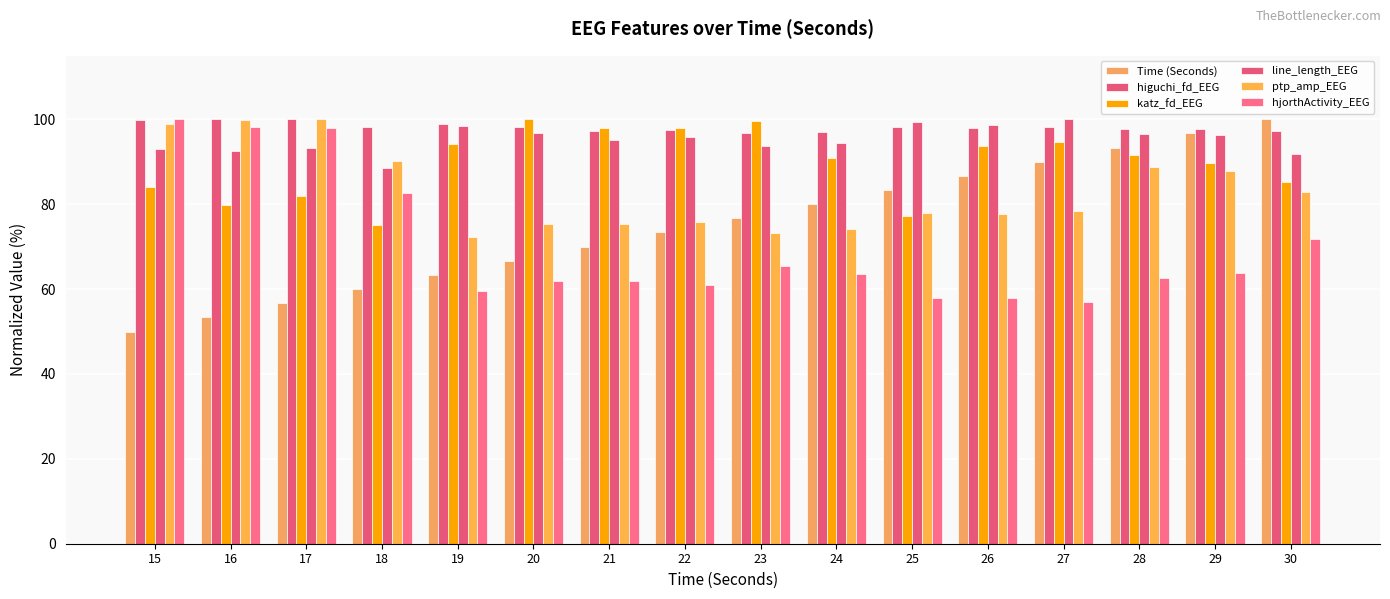

How many data points in Time (Seconds) are above 76?

8